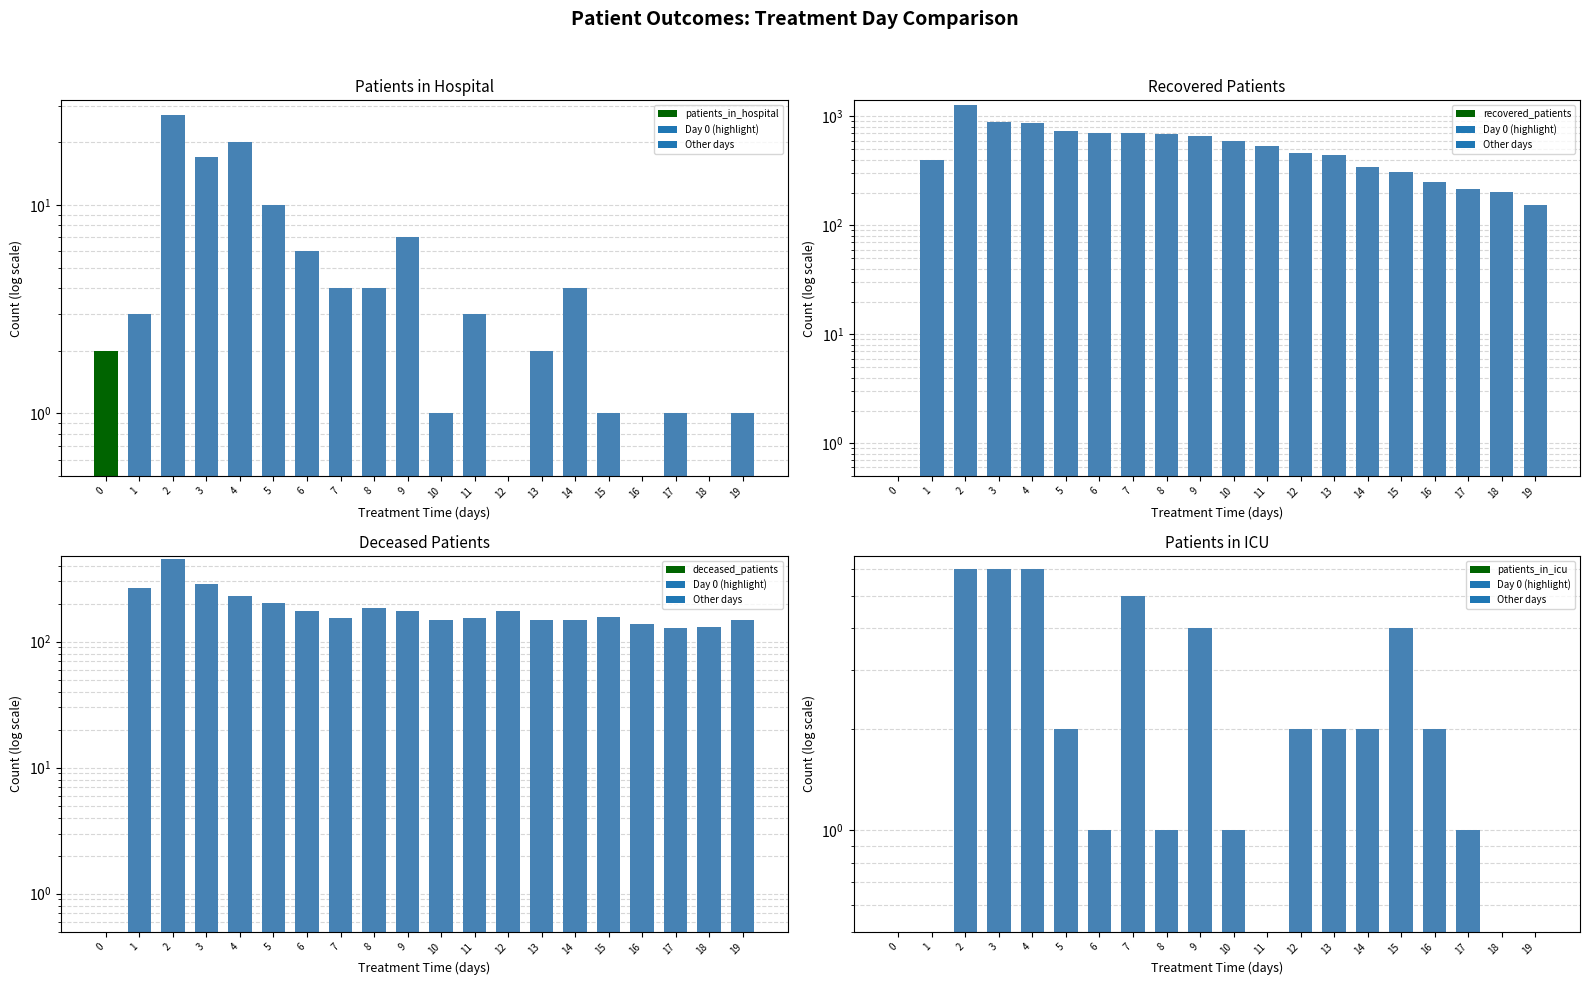

Does the chart contain any negative values?

No